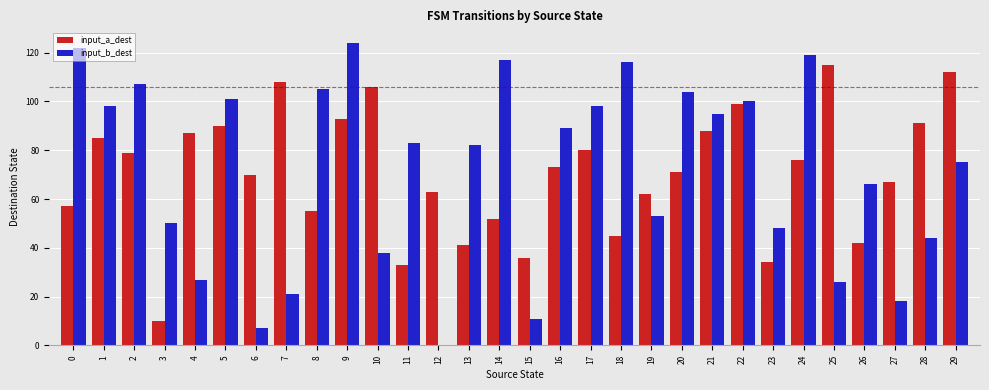

Is the value of input_a_dest at 24 greater than the value of input_b_dest at 3?

Yes